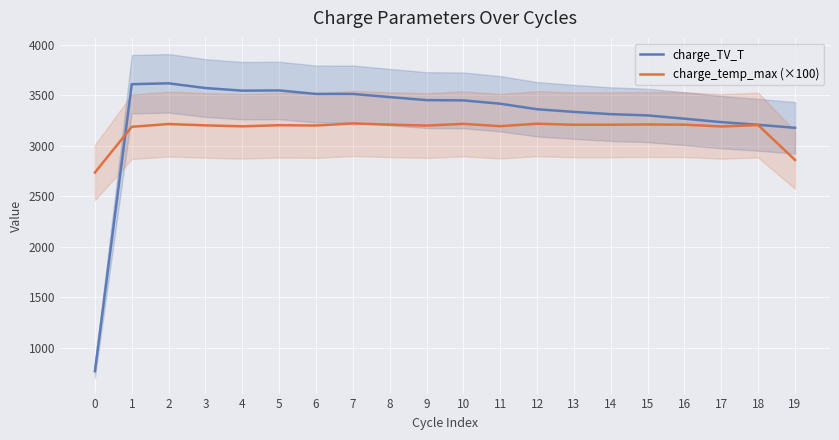

How many intersections are there between charge_TV_T and charge_temp_max (×100)?

1